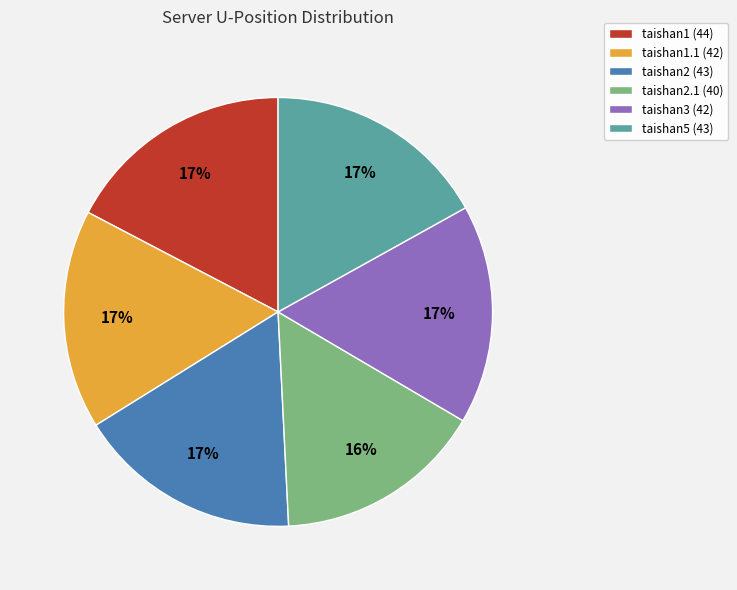

Which has a higher value, taishan2.1 (40) or taishan2 (43)?

taishan2 (43)